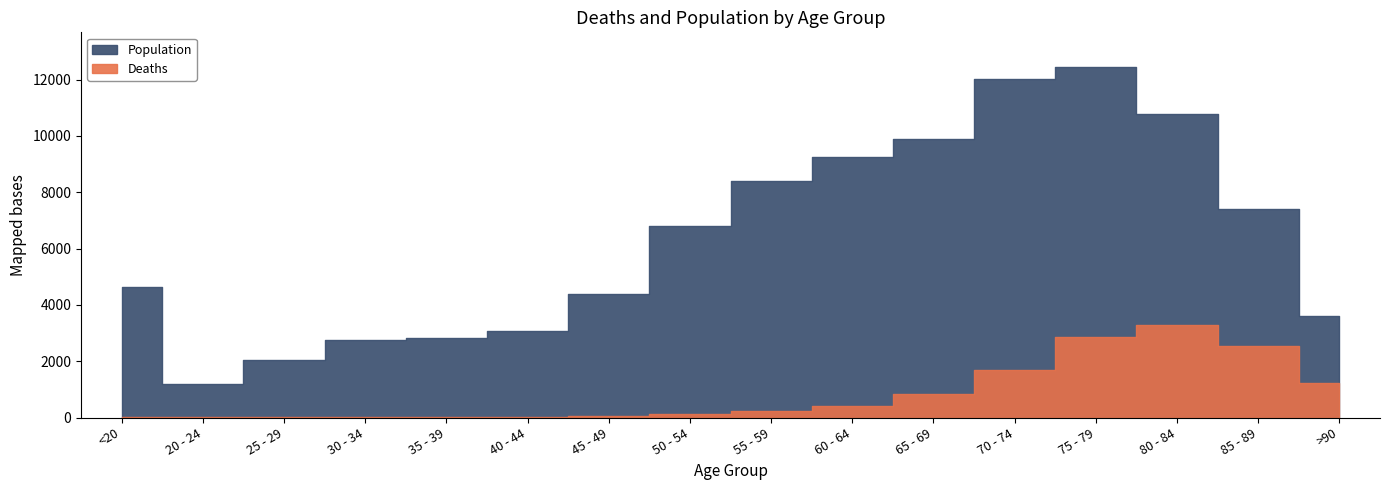

Is it true that Deaths equals 4 at 20 - 24?

True